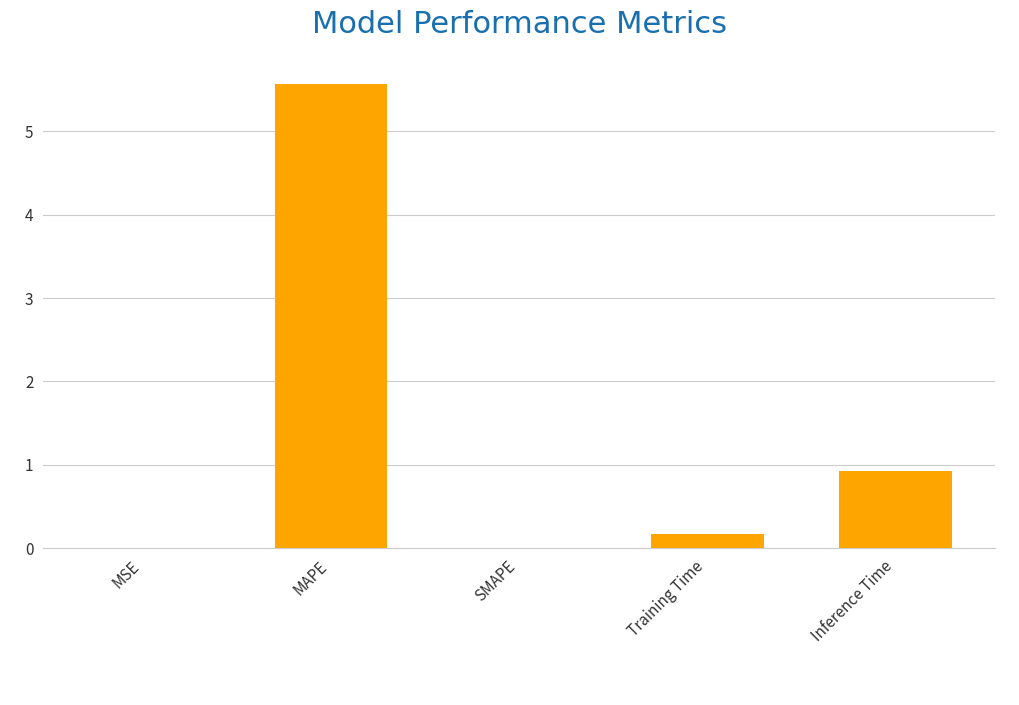

What value does the data have at Inference Time?

0.9